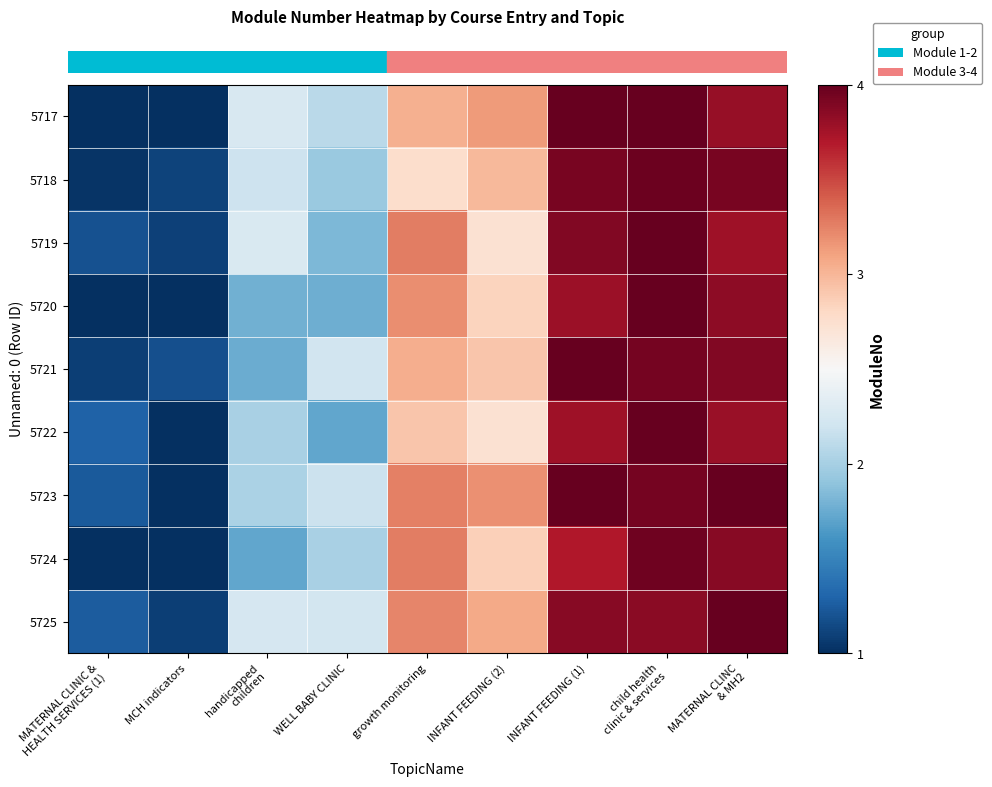

Which label corresponds to the largest value in the chart?

INFANT FEEDING (1)